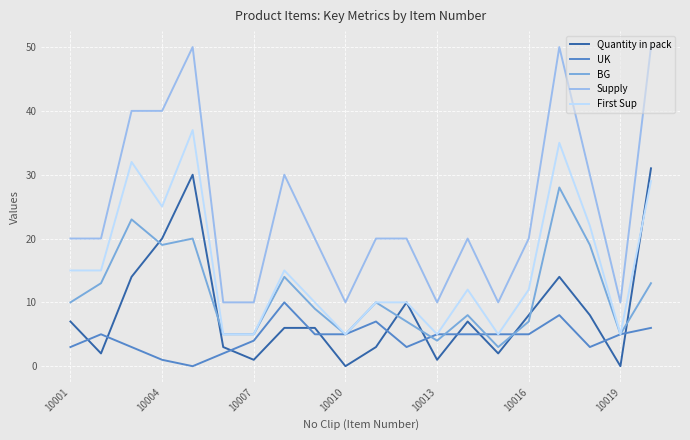

Which series has the largest total across all categories?

Supply